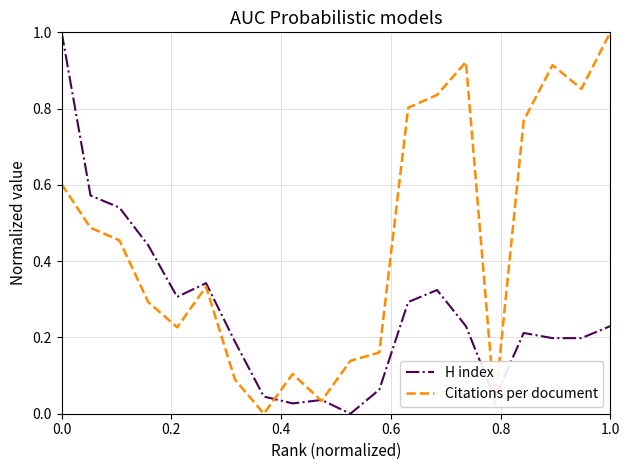

Rank the series by their average value, from lowest to highest.

H index, Citations per document